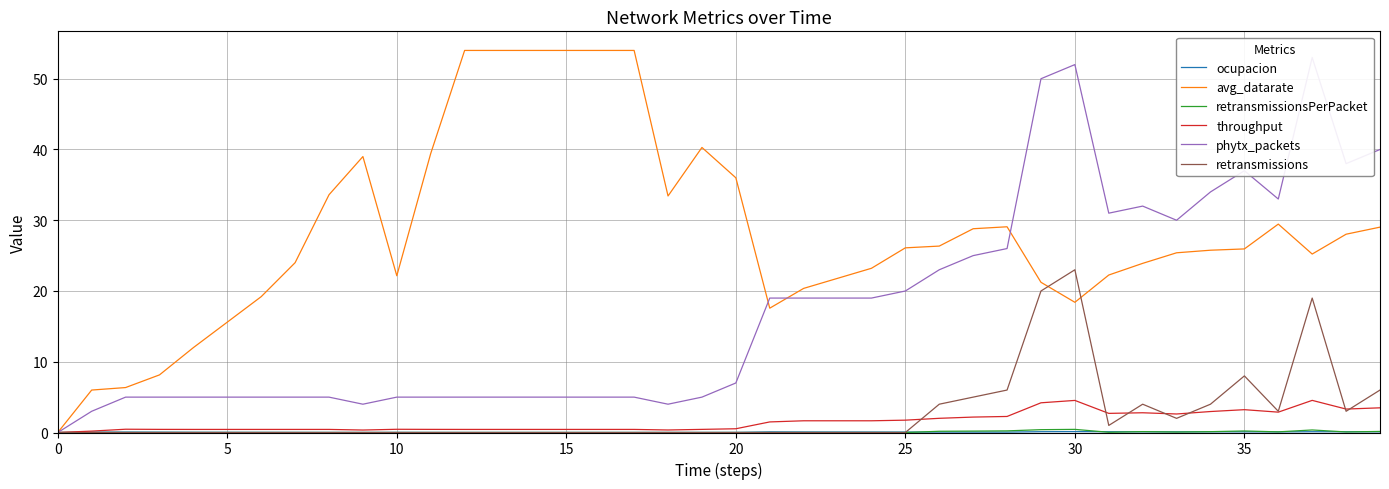

How many distinct data groups are displayed?

6